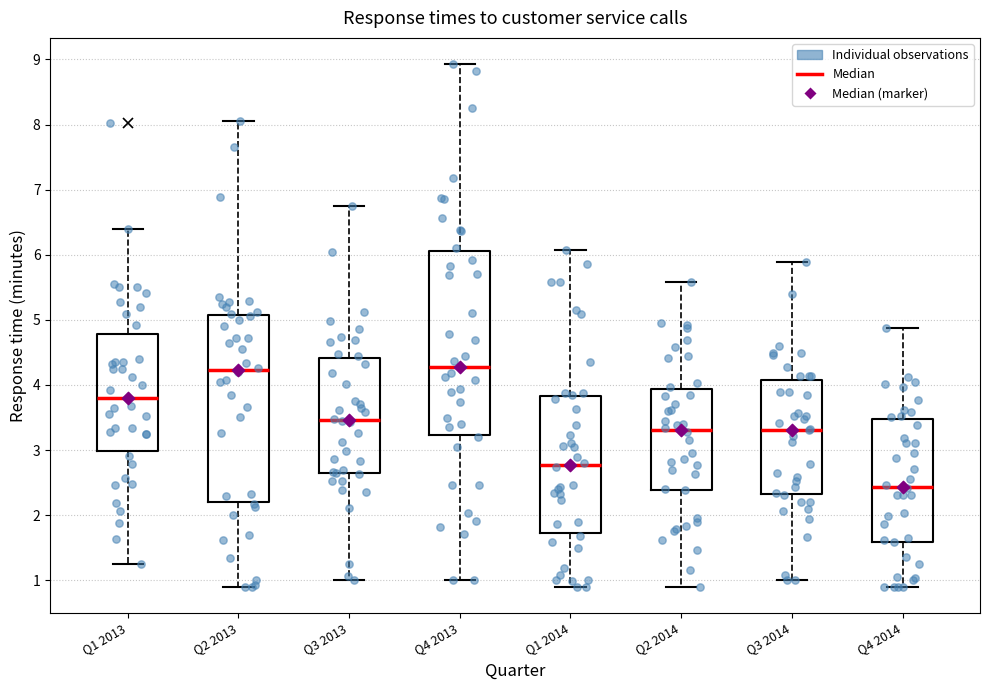

Reading left to right, transcribe this box plot: for each box, give where its median line is, the range the box spans, and where its two whiskers end, as read against the y-axis. The values are not printed on the chart, so give them approximately, as read against the axis.

Q1 2013: median 3.8, box 3.0 to 4.8, whiskers 1.3 to 6.4
Q2 2013: median 4.2, box 2.2 to 5.1, whiskers 0.9 to 8.0
Q3 2013: median 3.5, box 2.6 to 4.4, whiskers 1.0 to 6.8
Q4 2013: median 4.3, box 3.2 to 6.1, whiskers 1.0 to 8.9
Q1 2014: median 2.8, box 1.7 to 3.8, whiskers 0.9 to 6.1
Q2 2014: median 3.3, box 2.4 to 3.9, whiskers 0.9 to 5.6
Q3 2014: median 3.3, box 2.3 to 4.1, whiskers 1.0 to 5.9
Q4 2014: median 2.4, box 1.6 to 3.5, whiskers 0.9 to 4.9